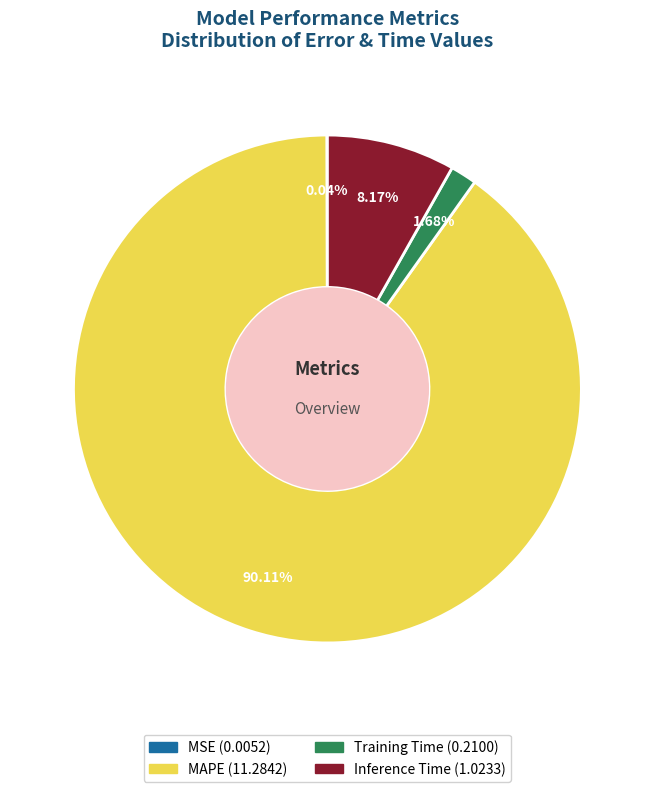

What is the largest slice in the pie chart?

MAPE